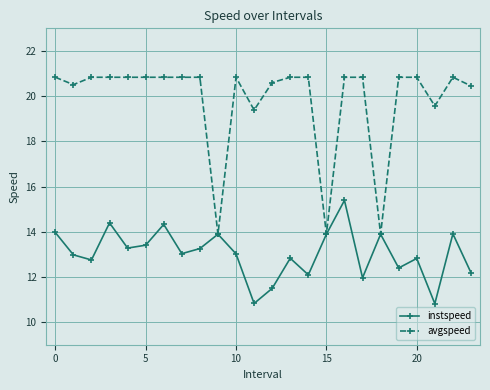

At how many categories does at least one series exceed 16?

21